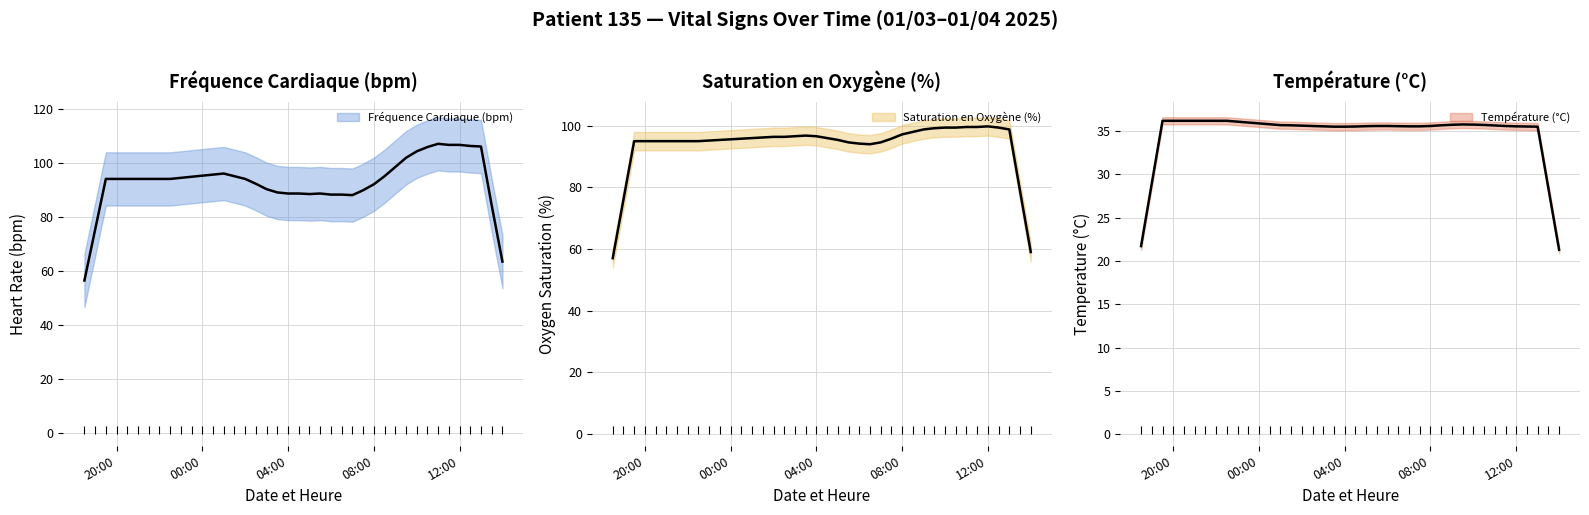

Is the value of Fréquence Cardiaque (bpm) at 2025-01-04 13:00 greater than the value of Température (°C) at 2025-01-04 12:30?

Yes